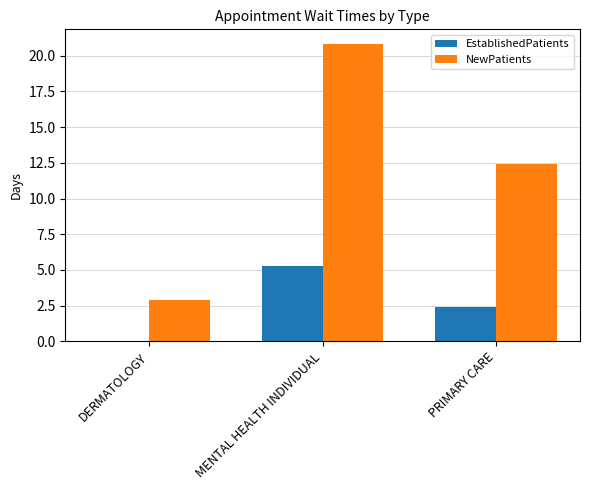

How many groups of bars are there?

3